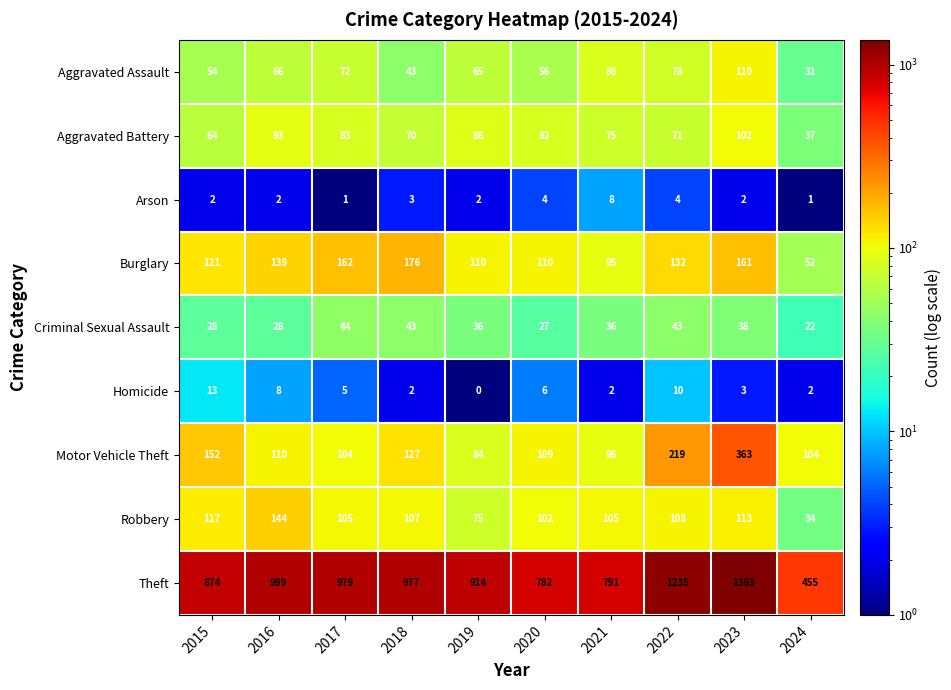

The value of Robbery at 2017 is 56. True or false?

False